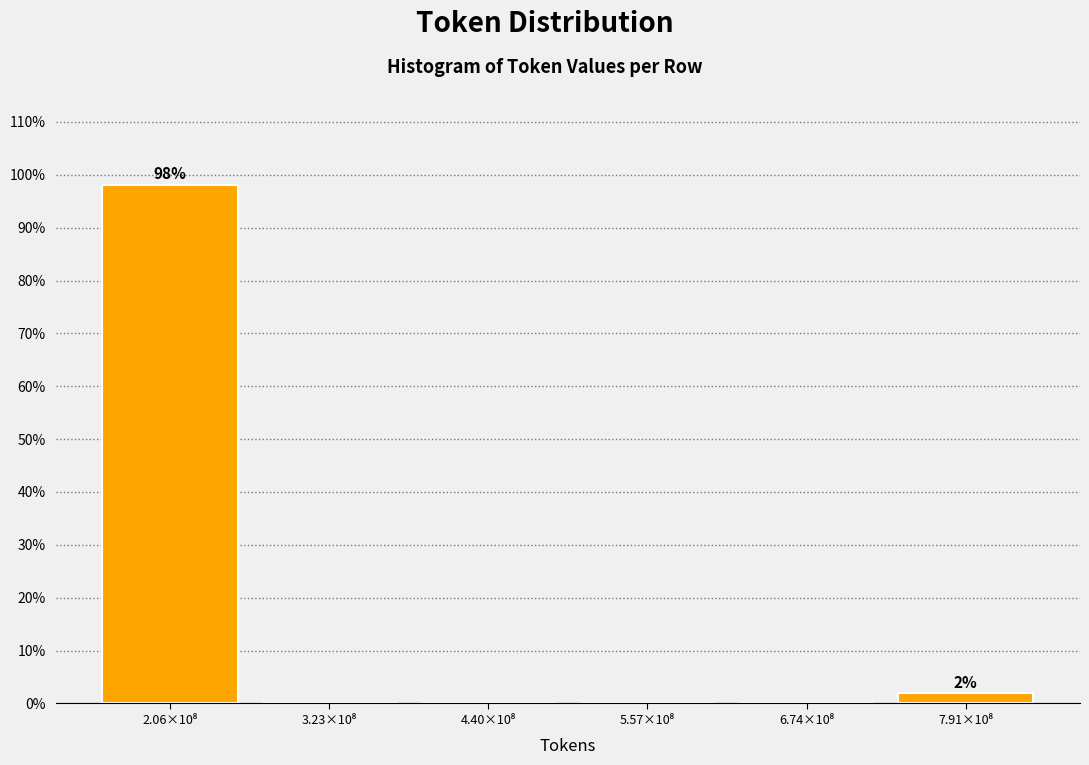

What is the greatest value displayed?

98.1